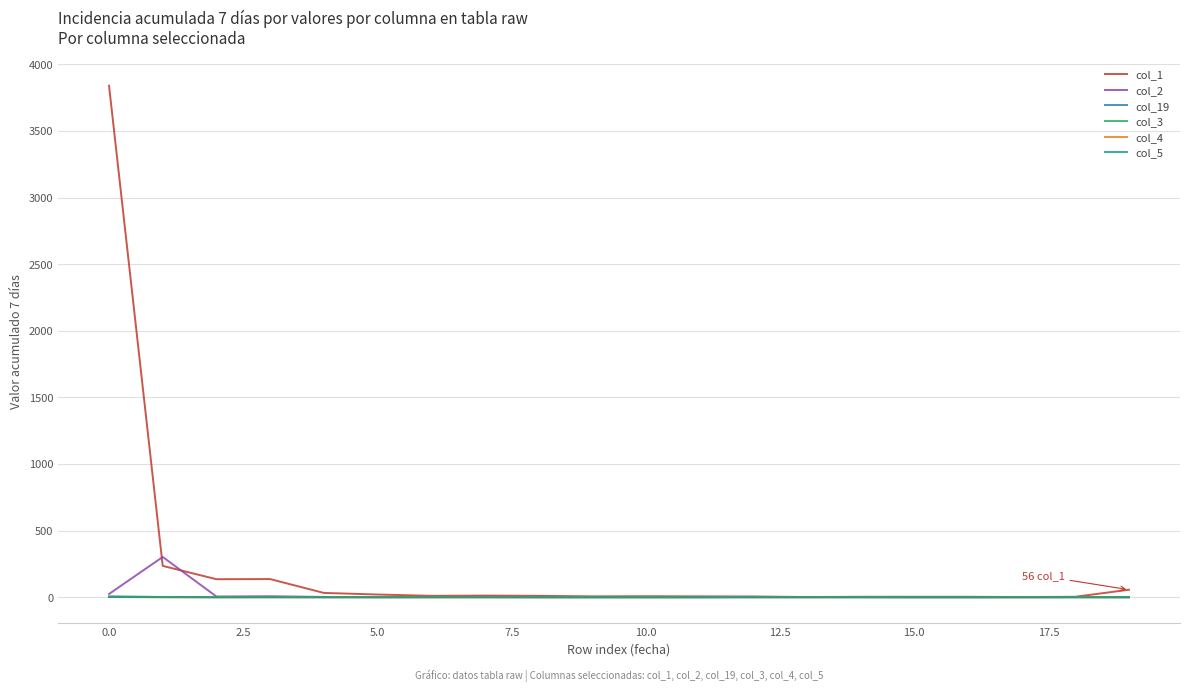

What is the difference between the second highest and second lowest values in the col_1 series?

234